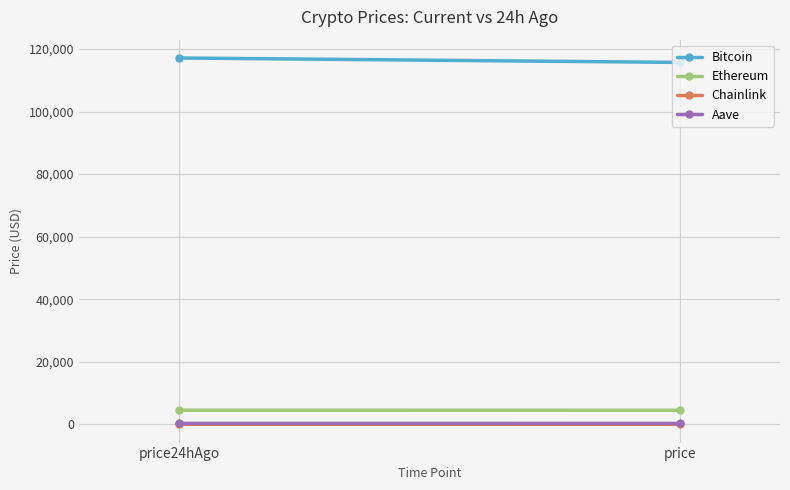

Where does the Aave series first go above 298?

price24hAgo